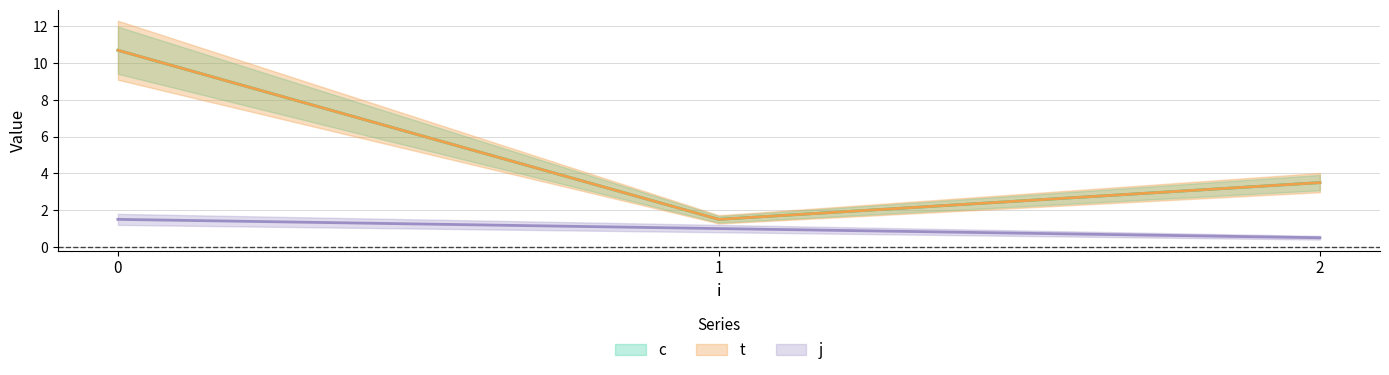

What are all the series names shown in the legend?

c, t, j